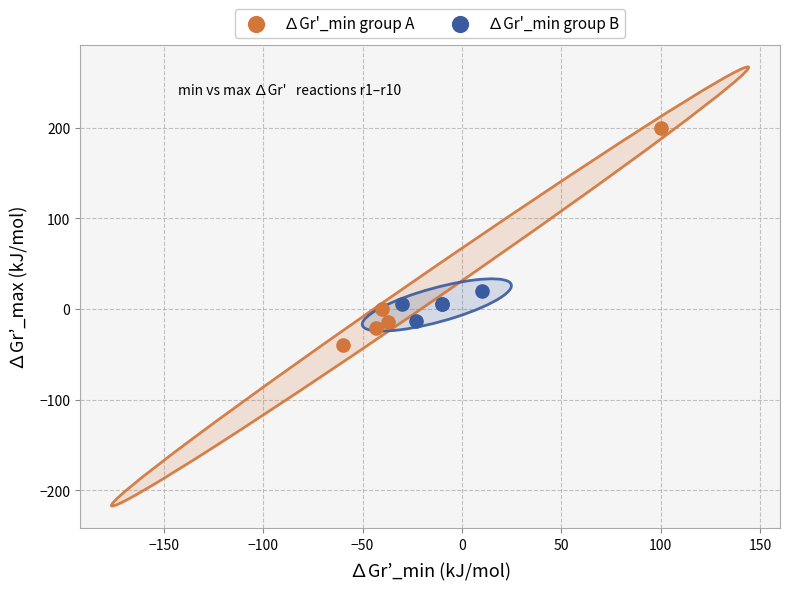

Which series has the largest Y range (max minus min)?

∆Gr'_min group A